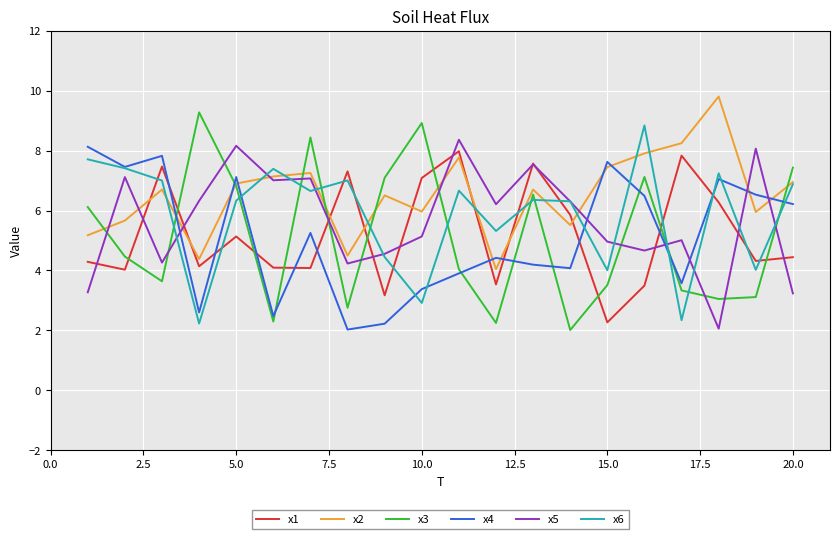

What is the lowest value of the x3 series?

2.0